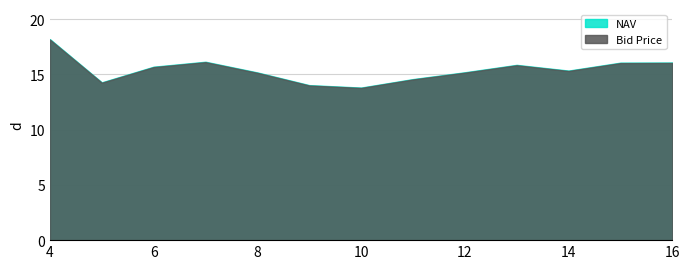

Reading left to right, extract all data points from this chart.

NAV: 4=18.2	5=14.3	6=15.7	7=16.1	8=15.2	9=14.0	10=13.8	11=14.6	12=15.2	13=15.9	14=15.3	15=16.1	16=16.1
Bid Price: 4=18.1	5=14.2	6=15.7	7=16.1	8=15.1	9=14.0	10=13.8	11=14.5	12=15.2	13=15.8	14=15.3	15=16.0	16=16.0